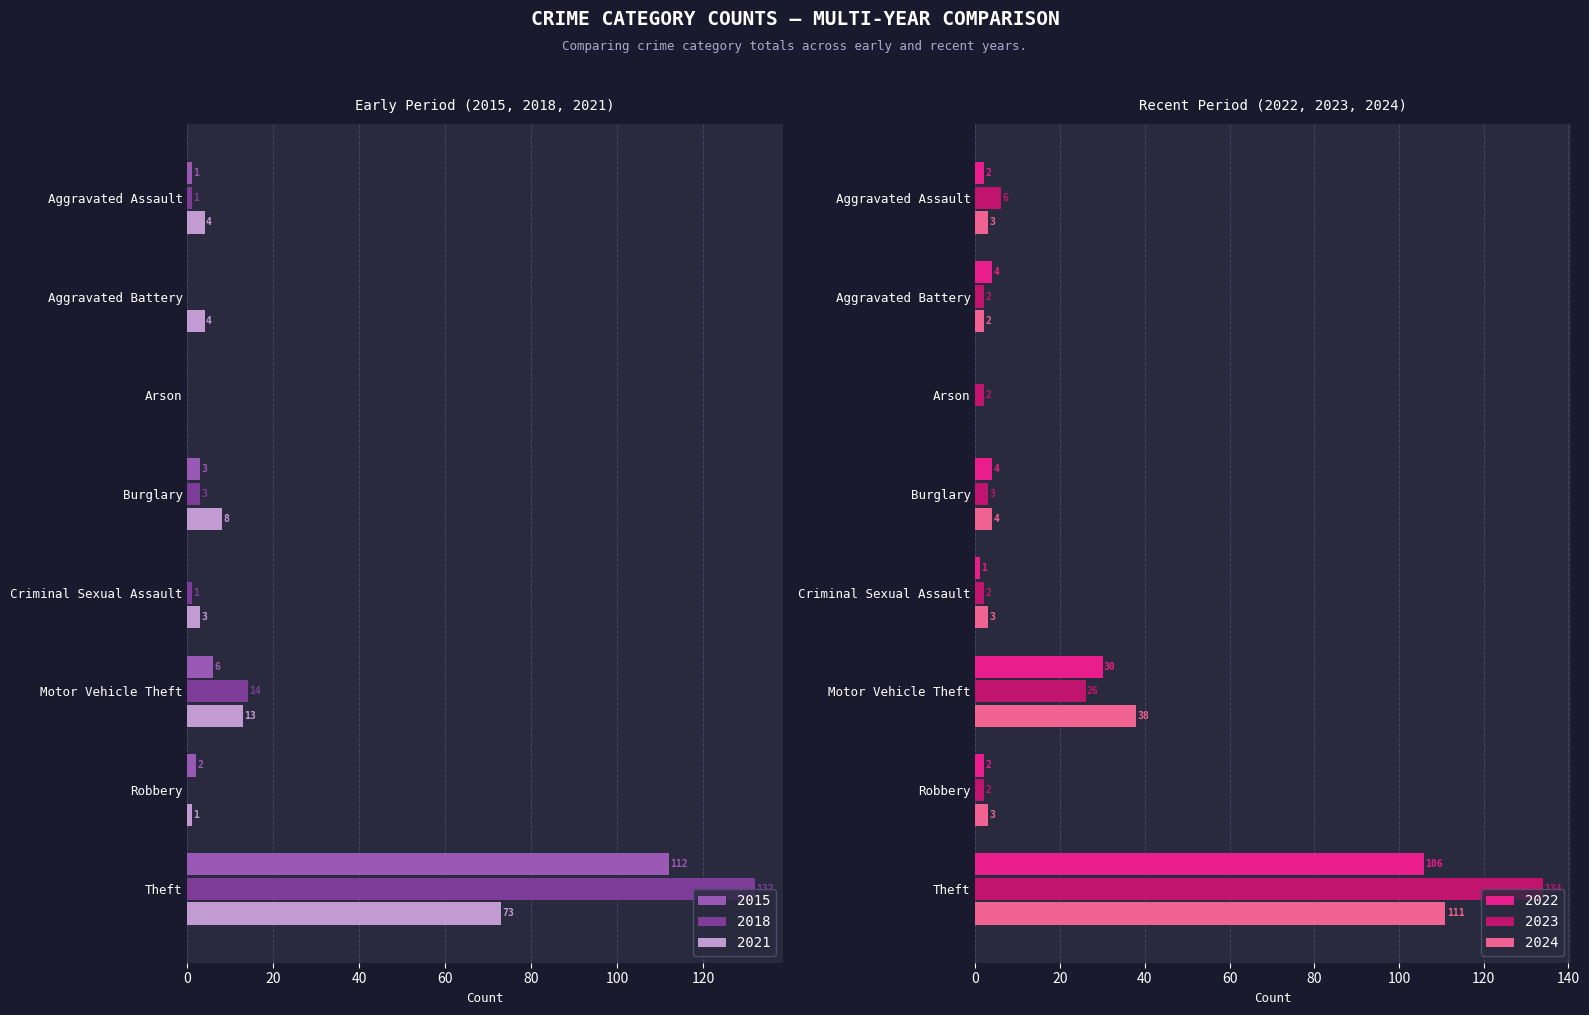

How many data points in 2018 are above 1?

3